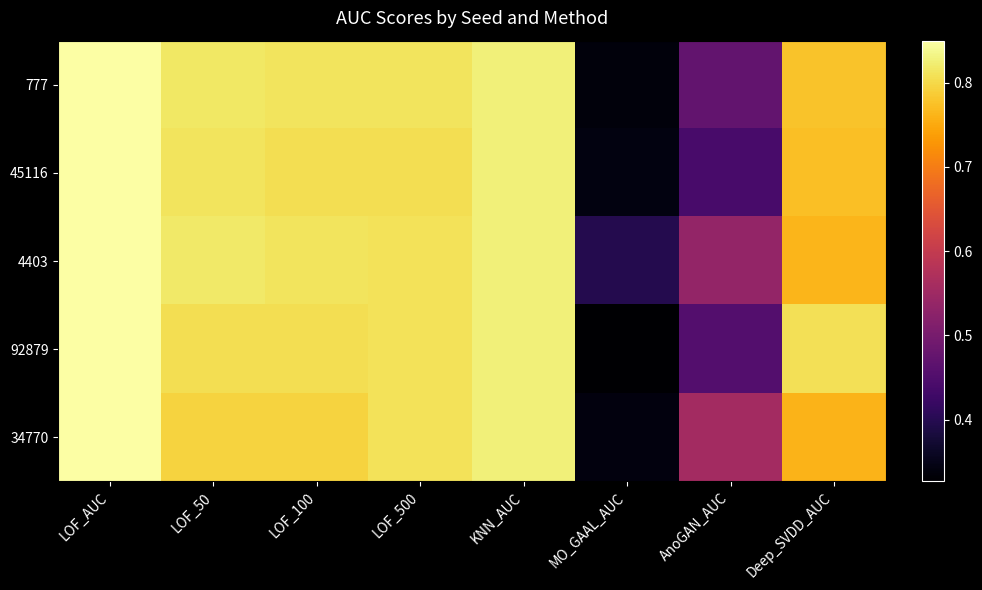

Count the number of data series in this chart.

5